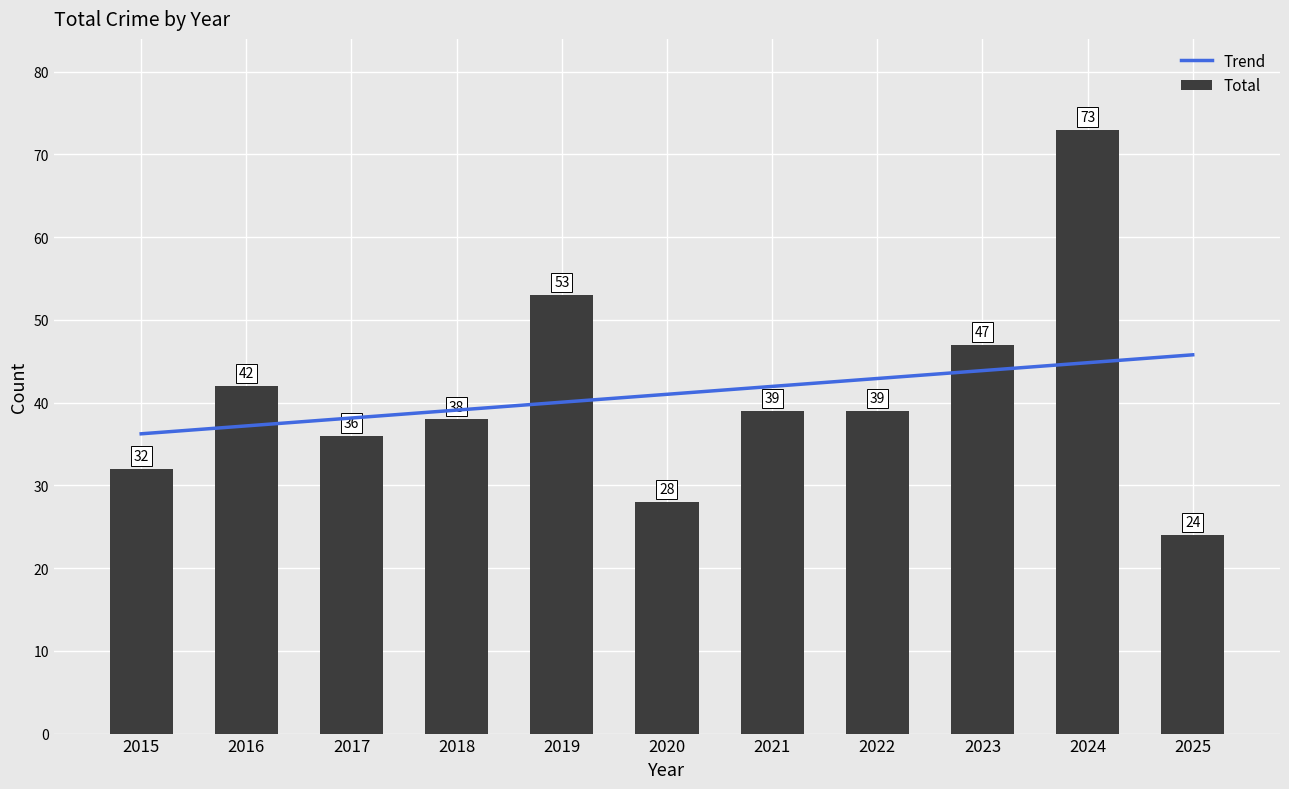

What is the value of the Total bar at the 3rd from the left?

36